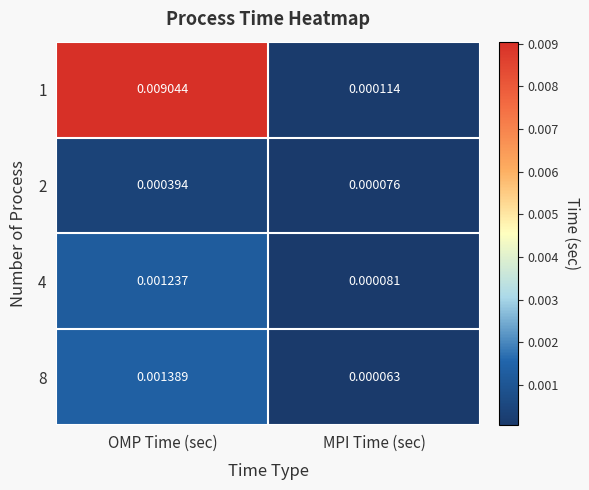

At which category is the sum across all series the highest?

OMP Time (sec)